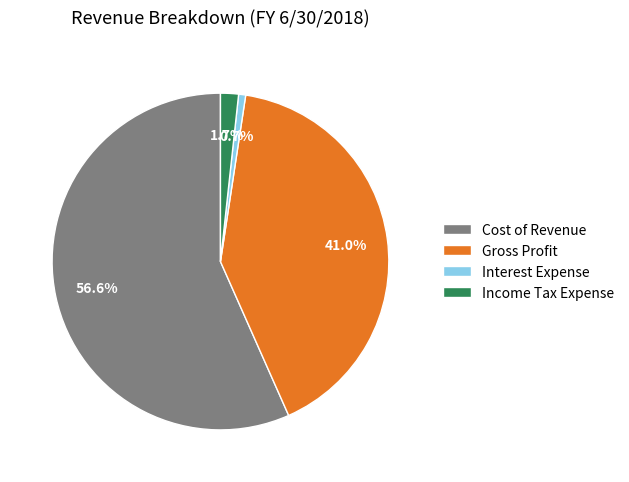

Which slice is the largest?

Cost of Revenue